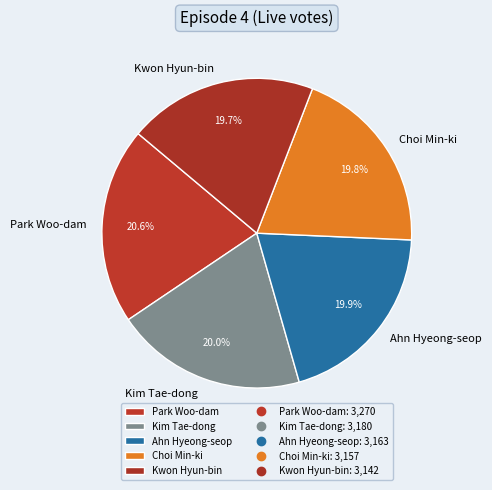

Is there a majority slice in this chart?

No